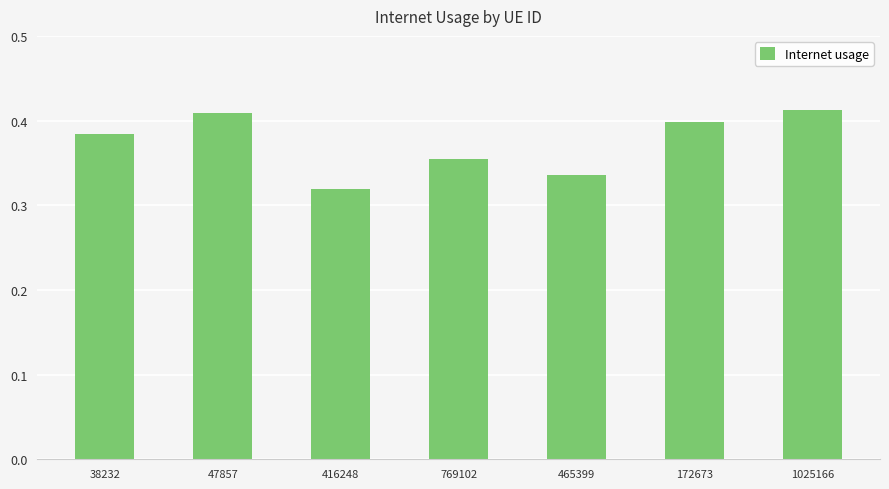

Which category has the lowest value across all series?

416248